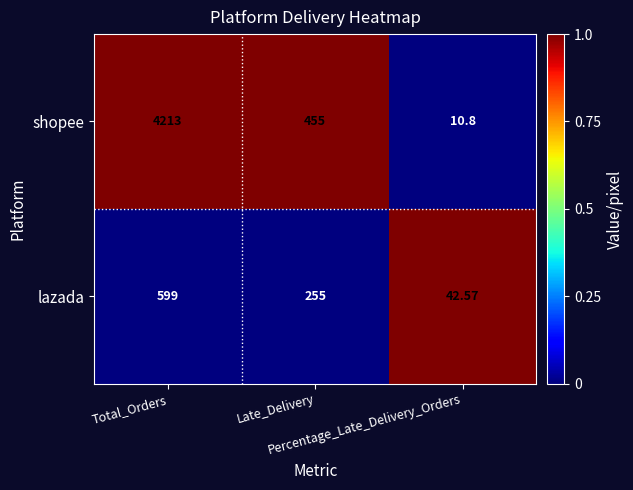

Which series has the largest range (max minus min)?

shopee